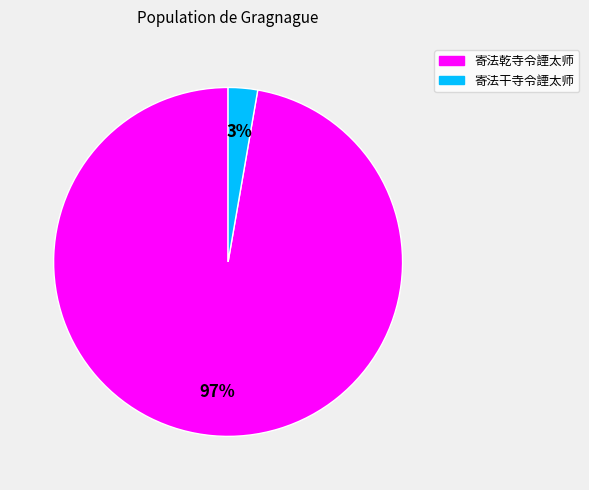

What is the smallest slice in the pie chart?

寄法干寺令諲太师